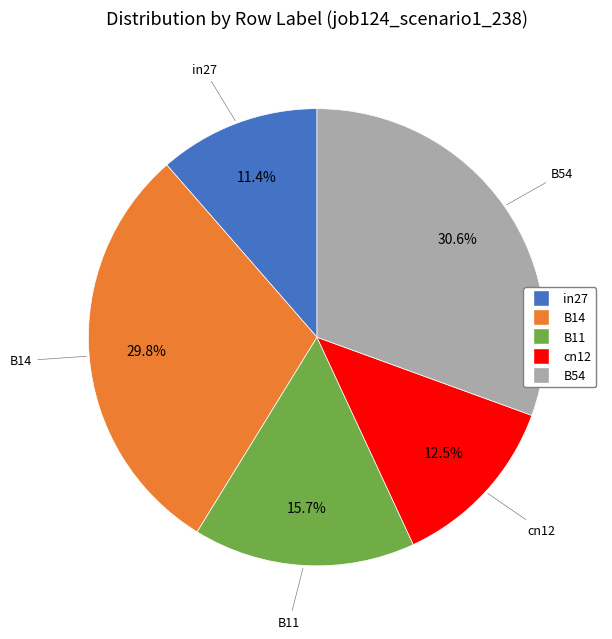

Count the number of slices in the pie.

5